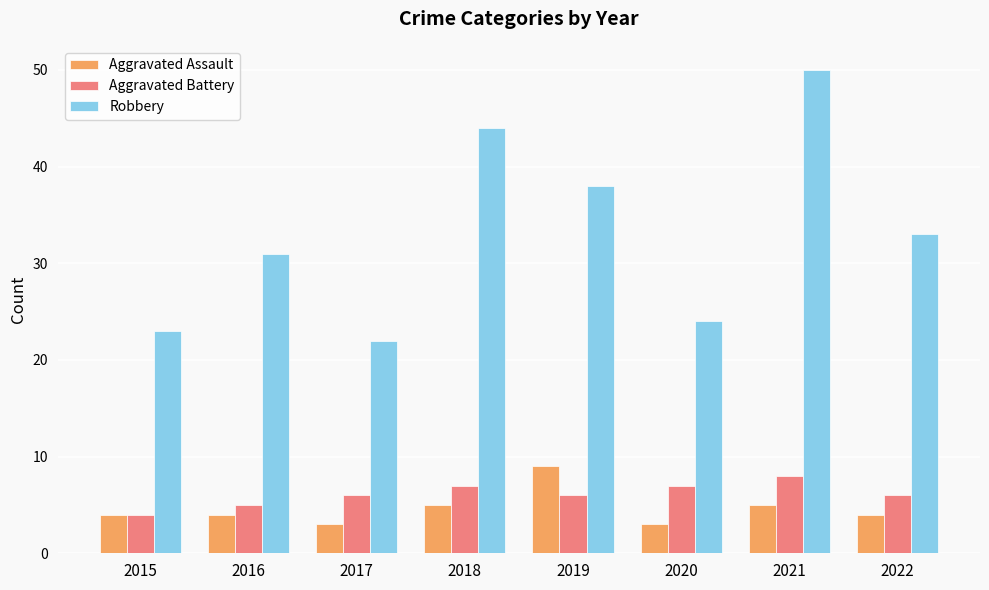

True or false: Robbery has a value of 14 at 2020.

False